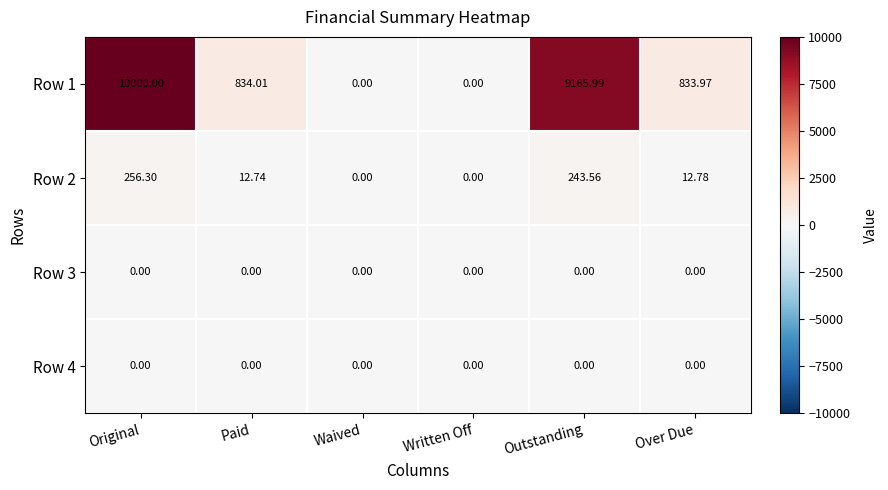

At which category is the sum across all series the highest?

Original